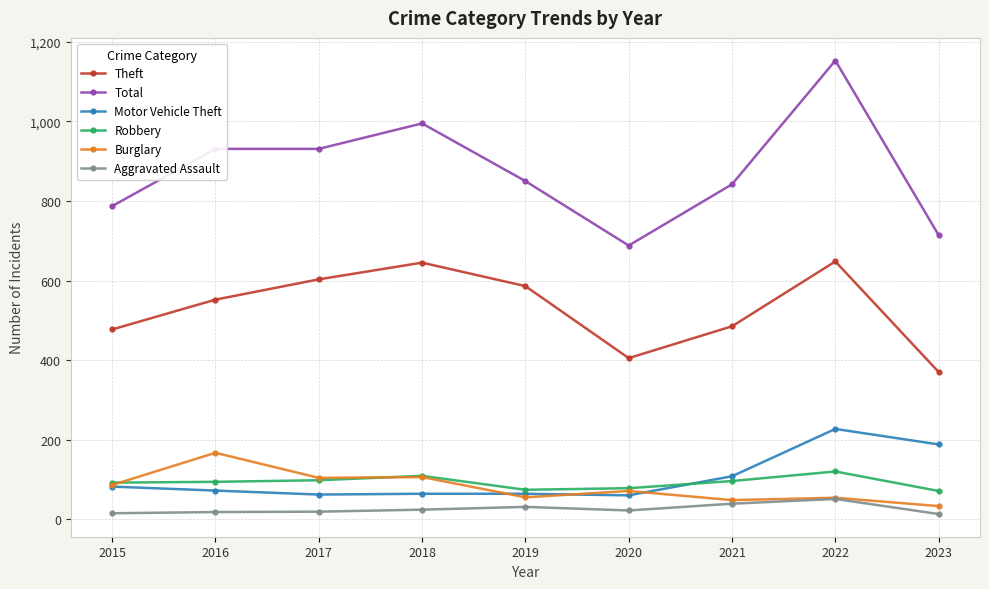

At which category is the sum across all series the highest?

2022